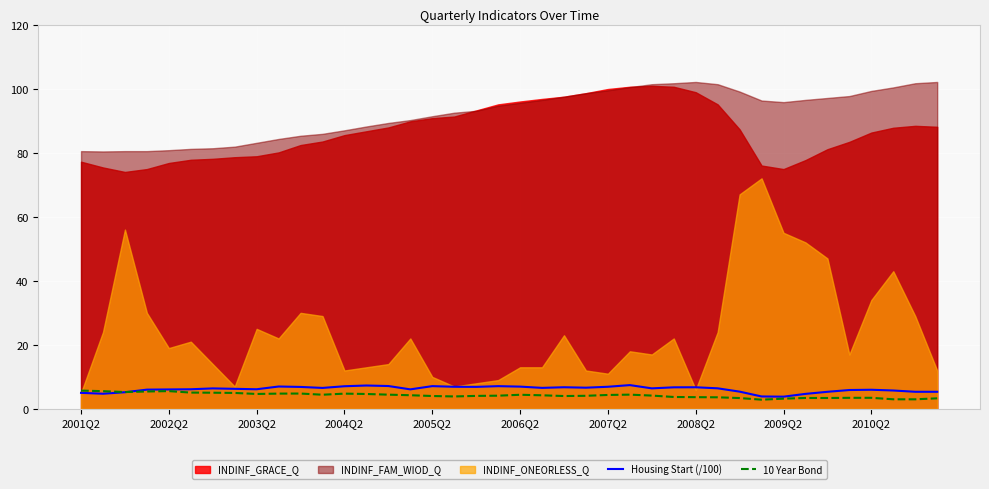

What position from the left is 2001Q2?

1